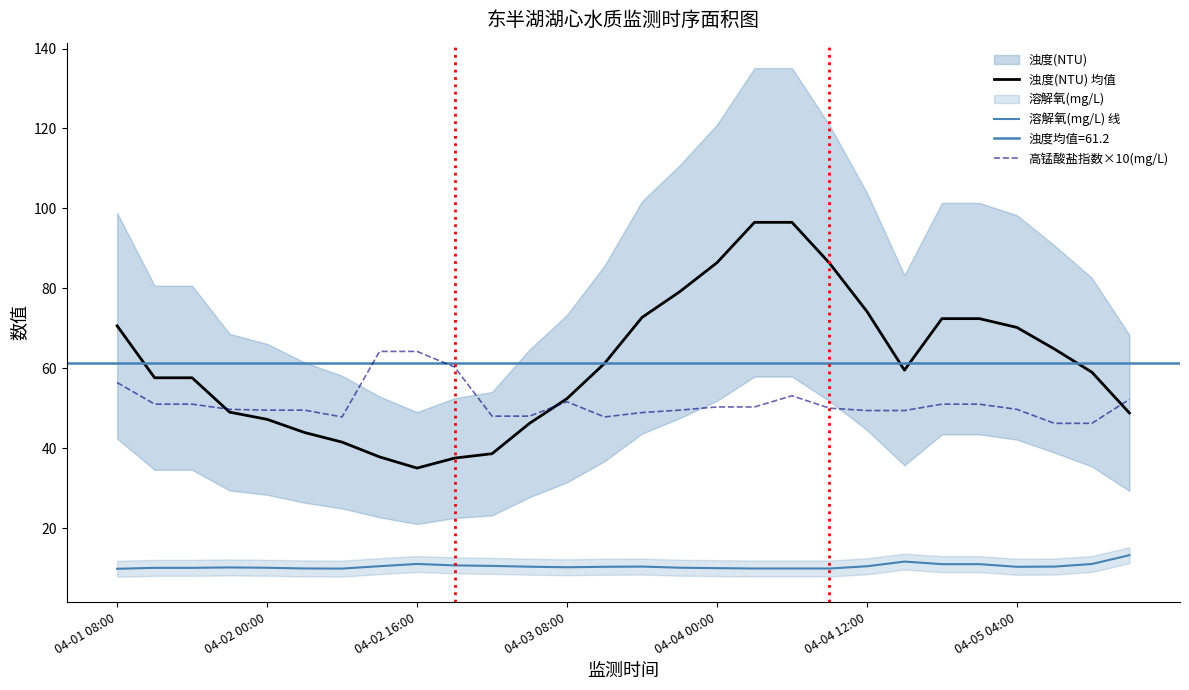

After their last crossing, which series has the higher values: 高锰酸盐指数×10(mg/L) or 浊度(NTU) 均值?

高锰酸盐指数×10(mg/L)